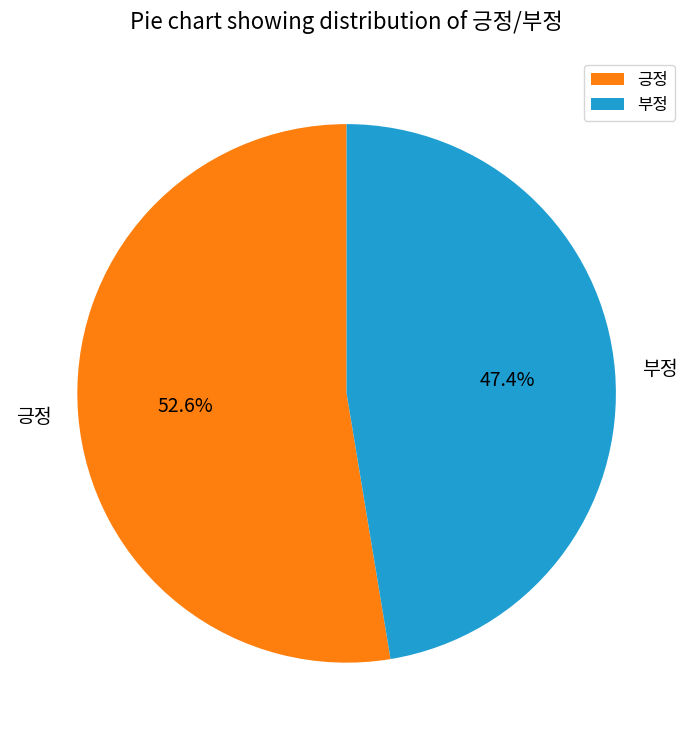

Is the sum of 긍정 and 부정 greater than half?

Yes